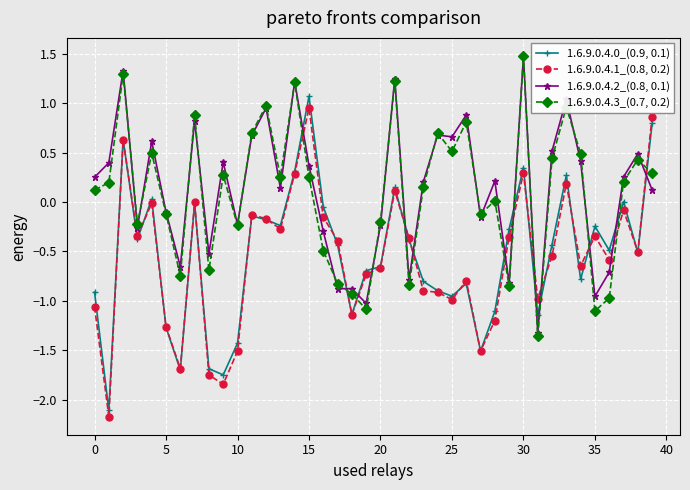

Rank the series by their maximum value, from highest to lowest.

1.6.9.0.4.3_(0.7, 0.2), 1.6.9.0.4.2_(0.8, 0.1), 1.6.9.0.4.0_(0.9, 0.1), 1.6.9.0.4.1_(0.8, 0.2)